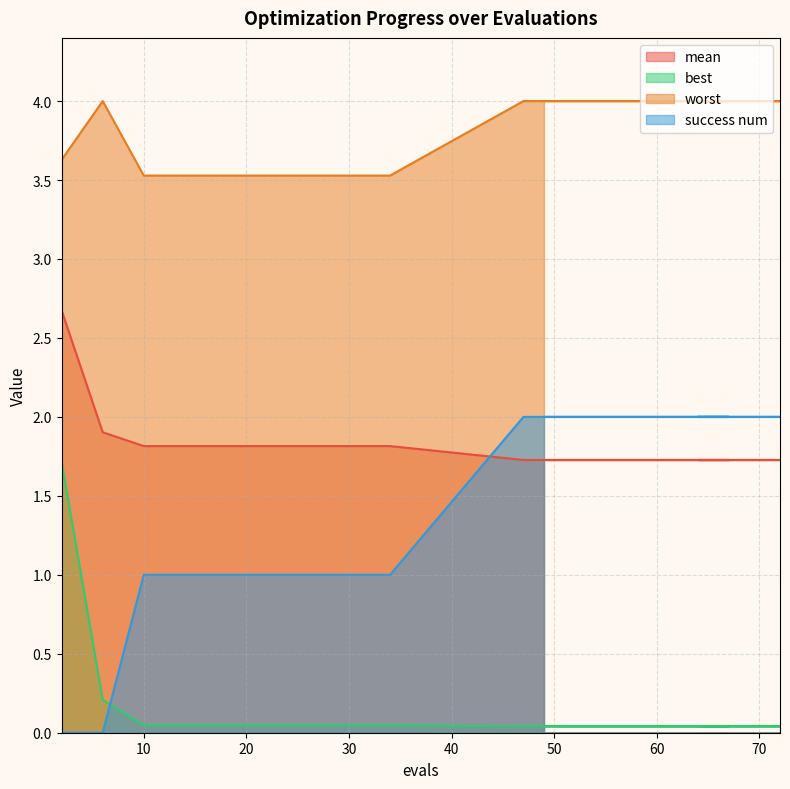

What are all the series names shown in the legend?

mean, best, worst, success num